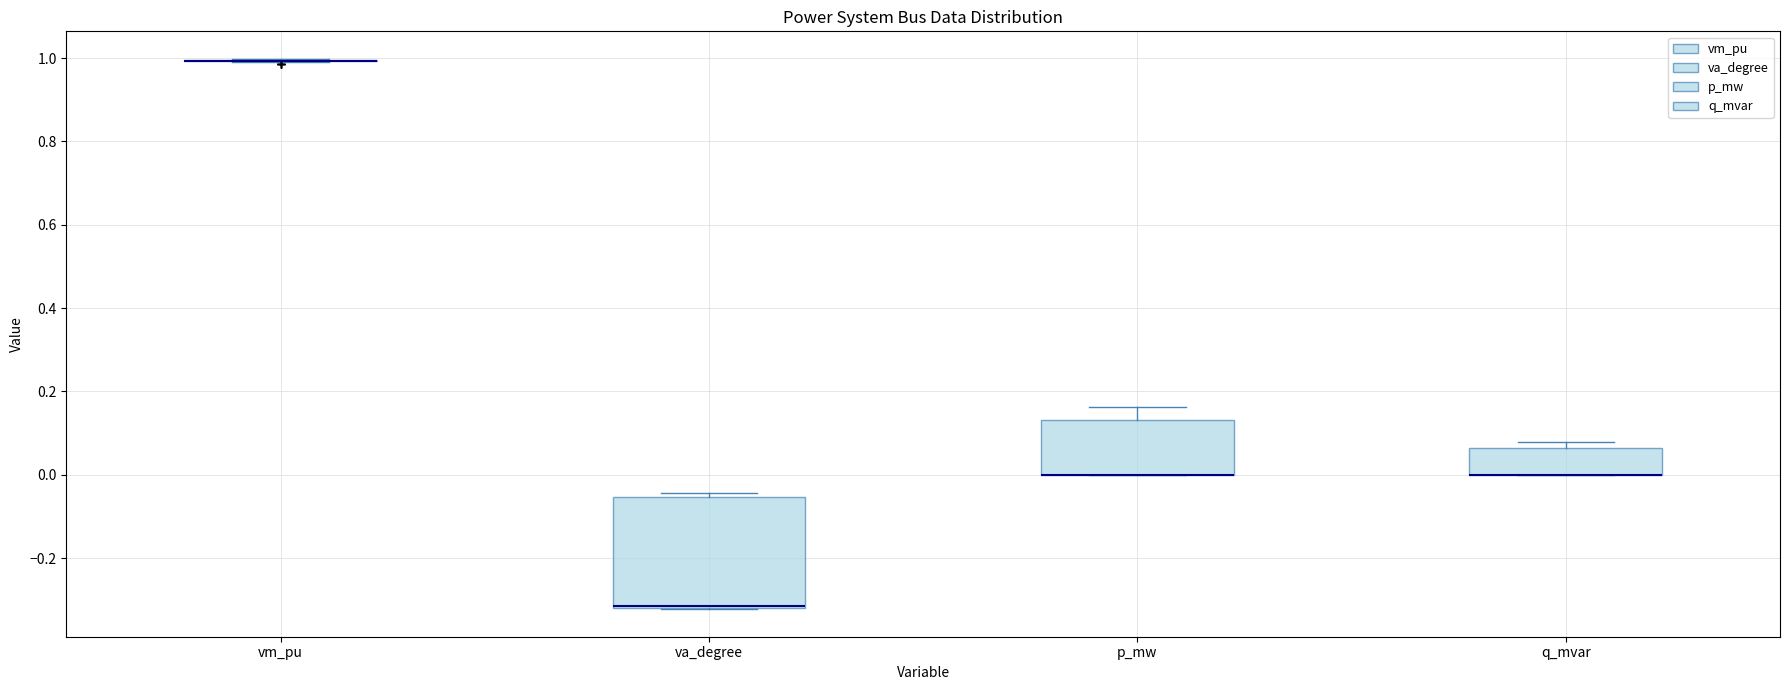

Comparing the boxes themselves (not the whiskers), which one is the tallest?

va_degree